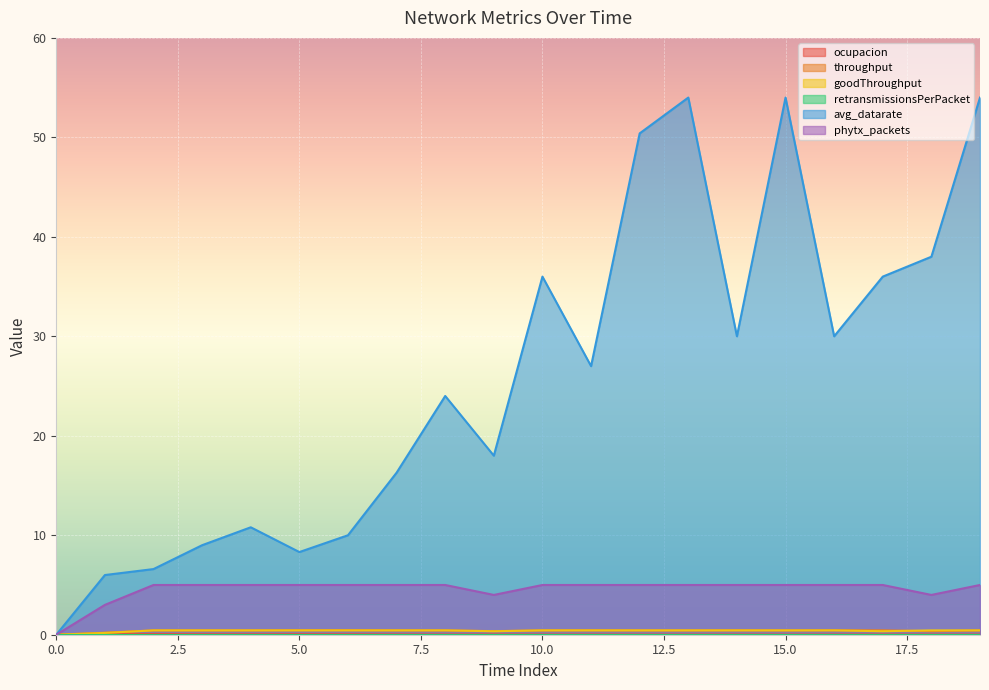

Is it true that ocupacion equals 0.0 at 0?

True